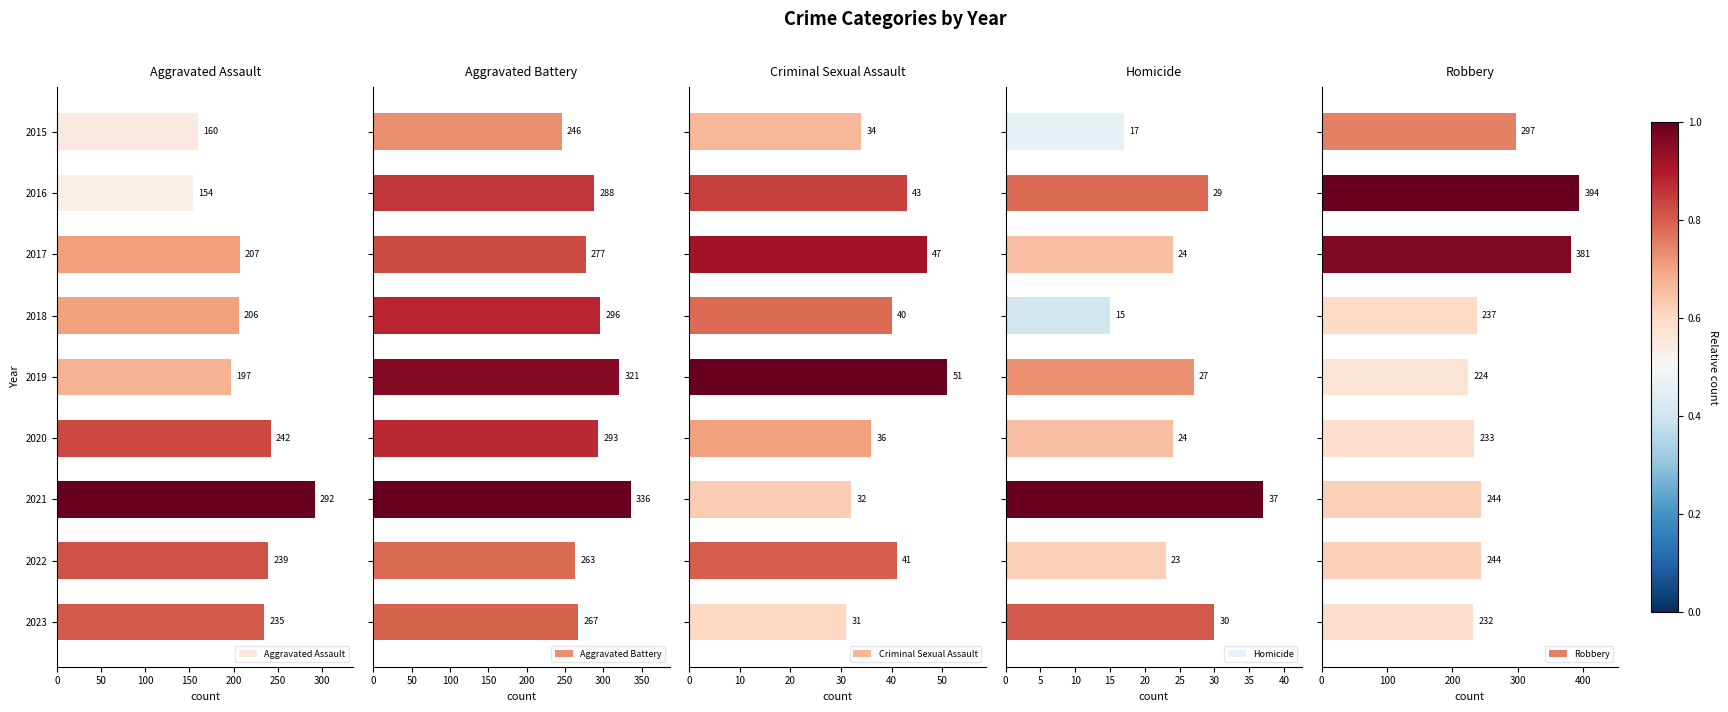

List the series in order of their peak value, lowest first.

Homicide, Criminal Sexual Assault, Aggravated Assault, Aggravated Battery, Robbery